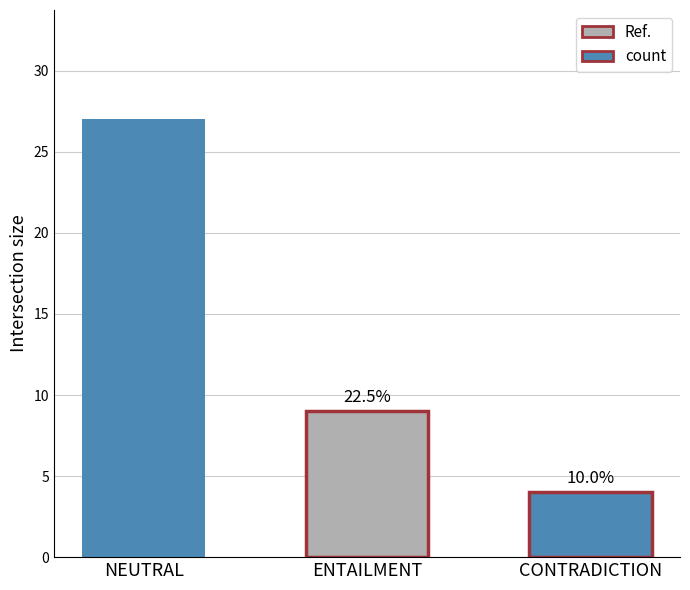

Are the bars horizontal?

No